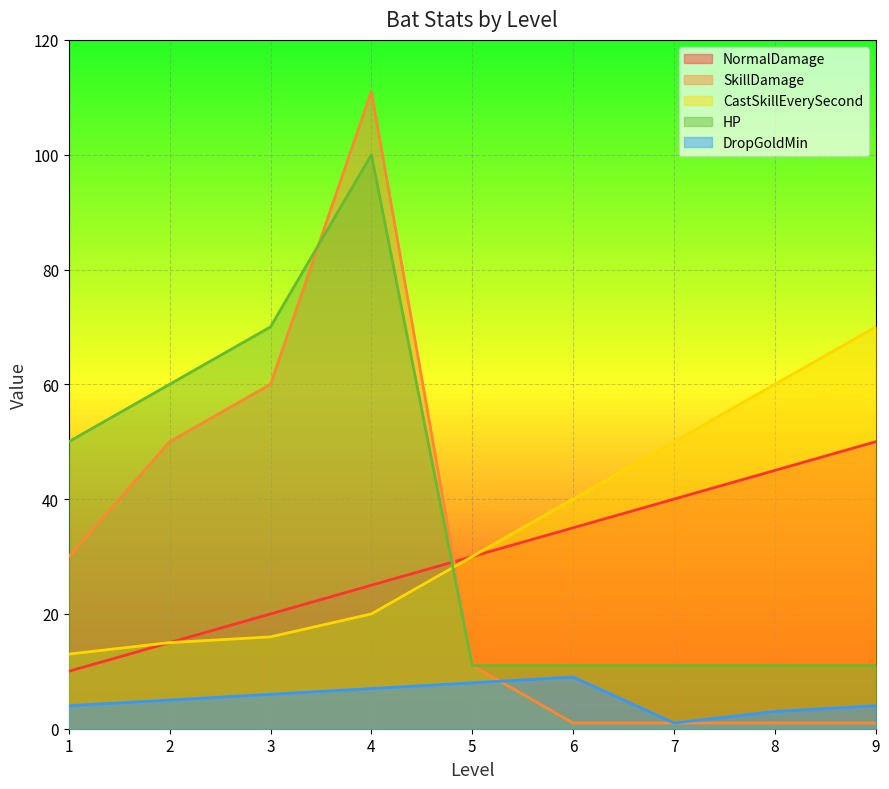

Is it true that SkillDamage equals 1 at 8?

True